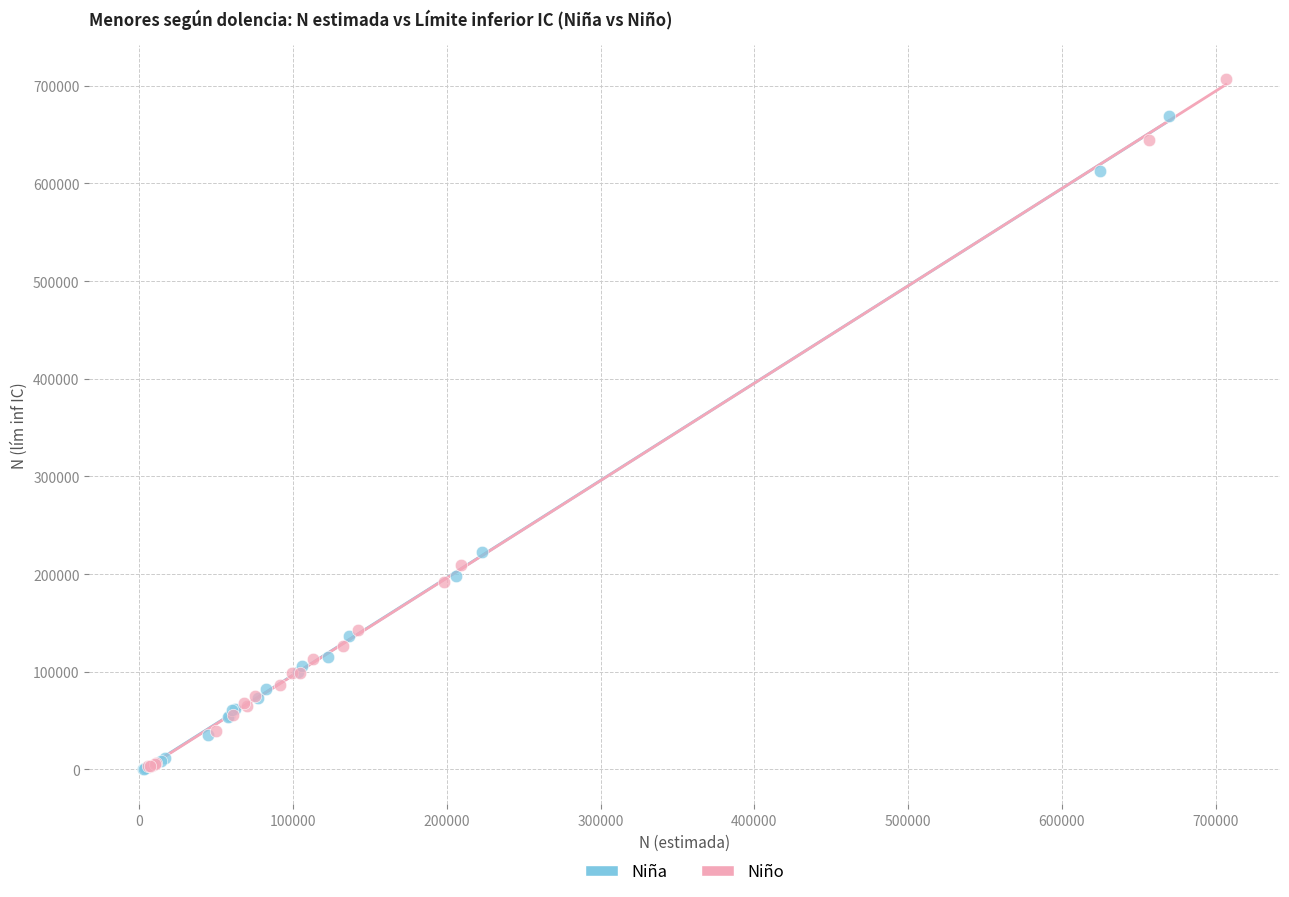

Which series contains the highest Y value?

Niño